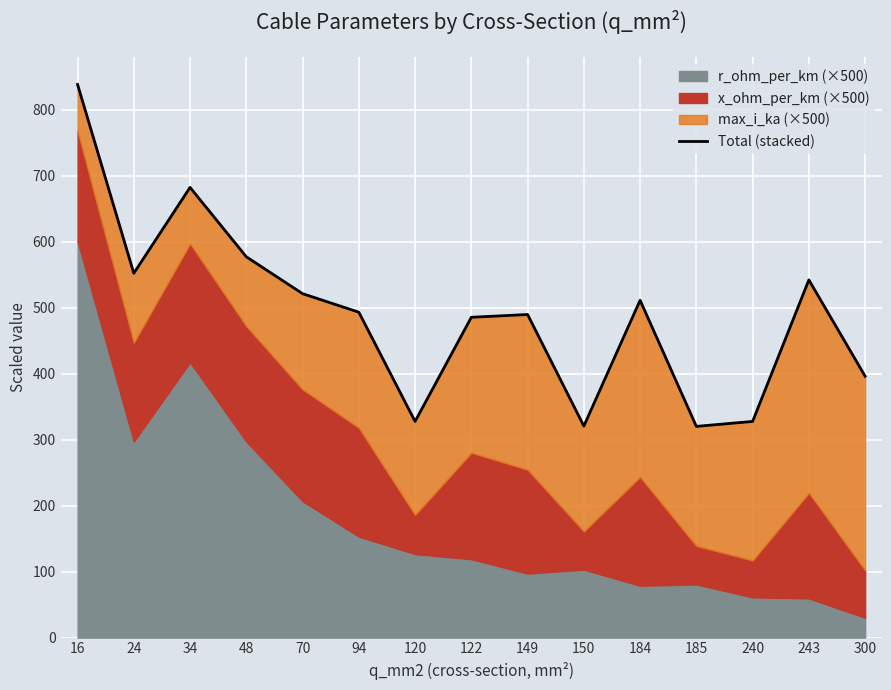

The chart shows a value of 203.2 at 240. True or false?

False